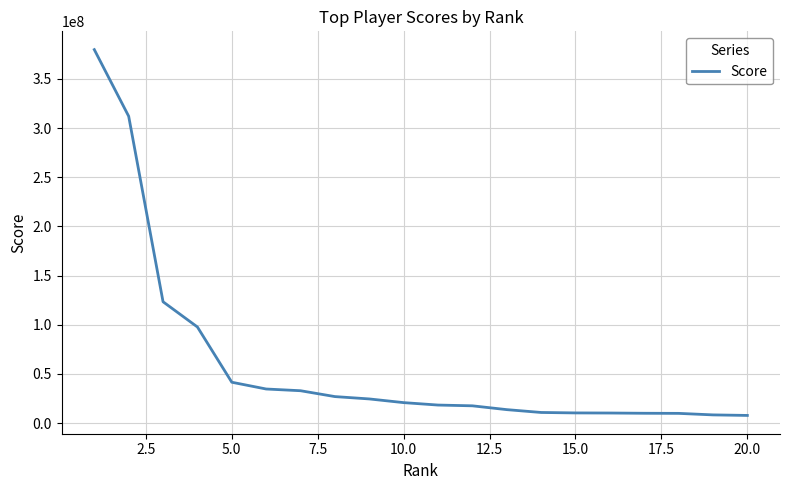

What is the difference between the maximum and minimum values?

371837783